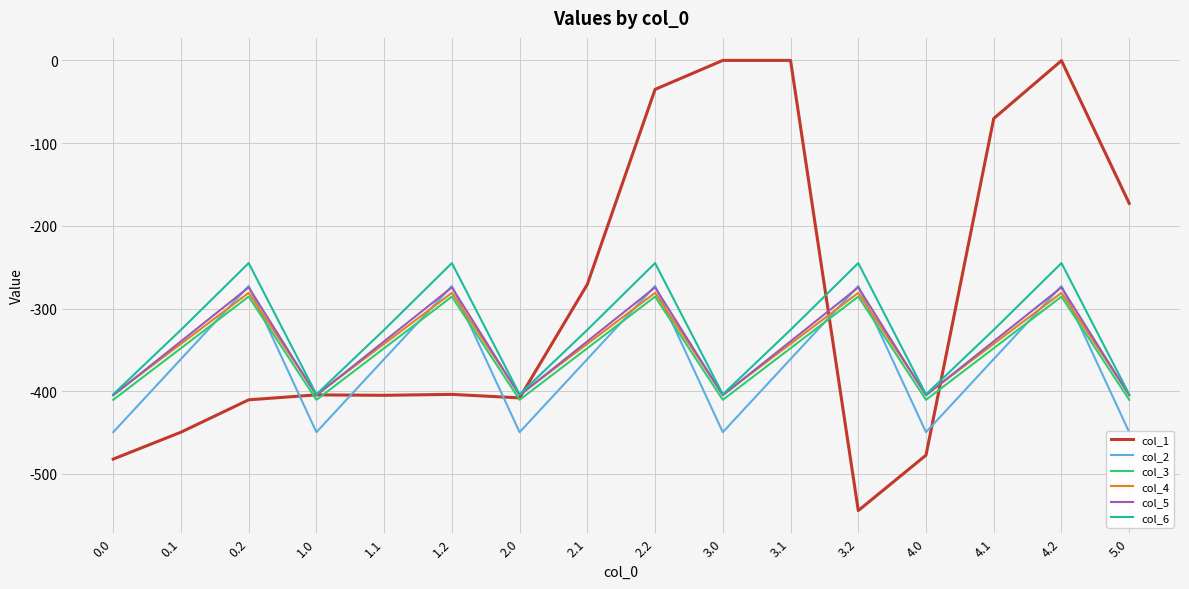

Is the value of col_3 at 4.0 greater than the value of col_5 at 3.0?

No